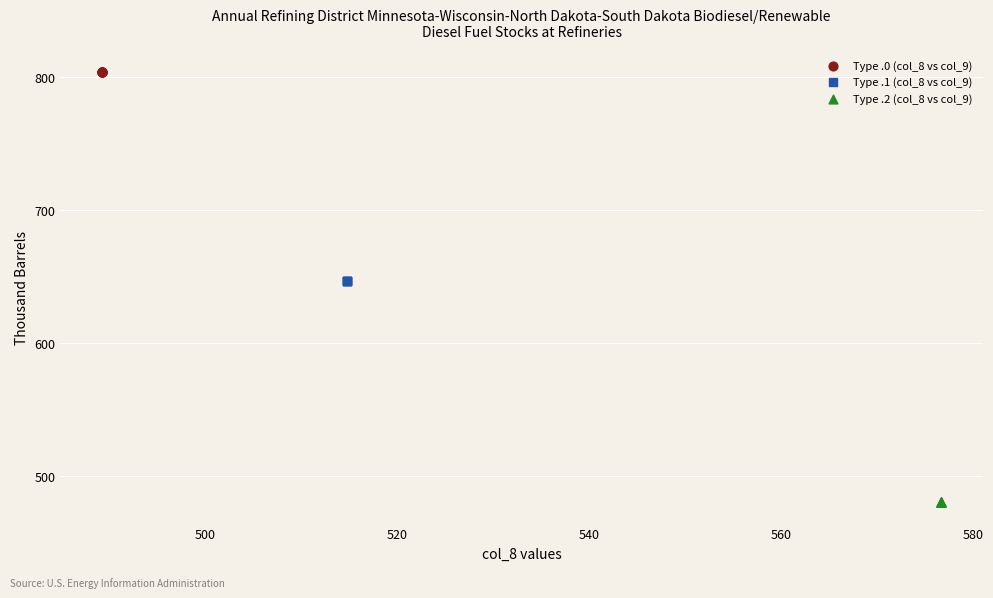

Which series reaches the maximum Y coordinate?

Type .0 (col_8 vs col_9)